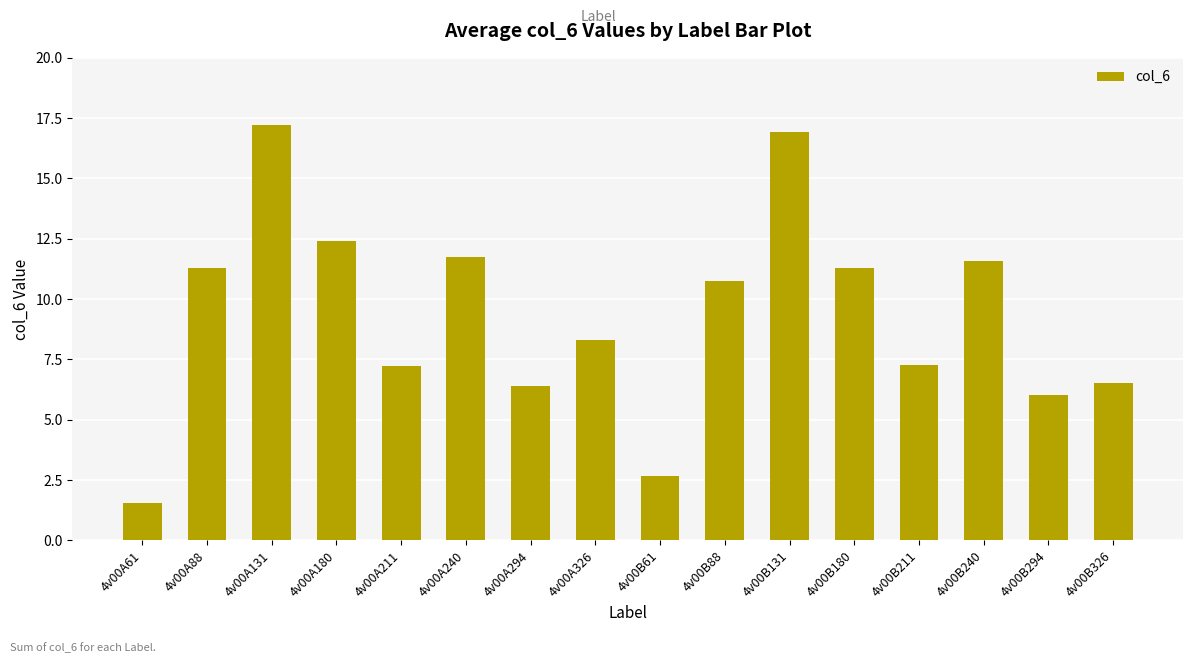

What is the sum of all values?

149.1